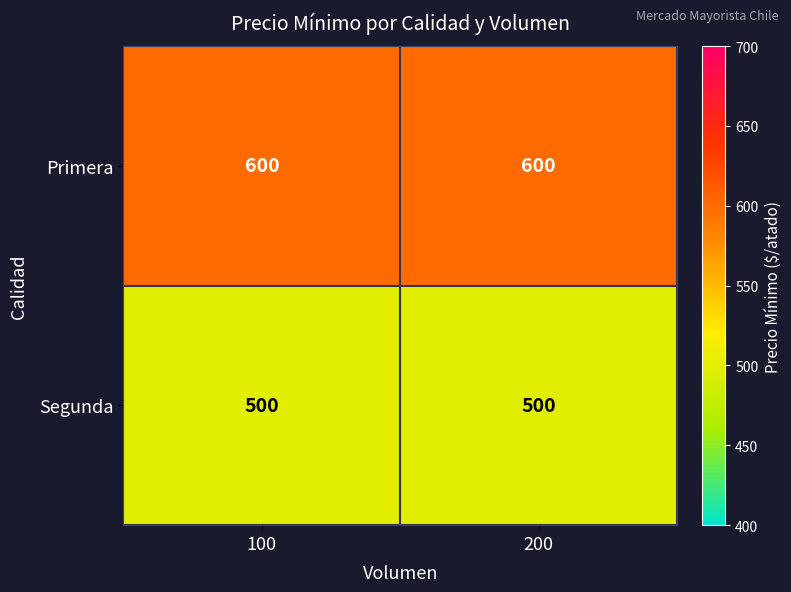

What is the greatest value displayed?

600